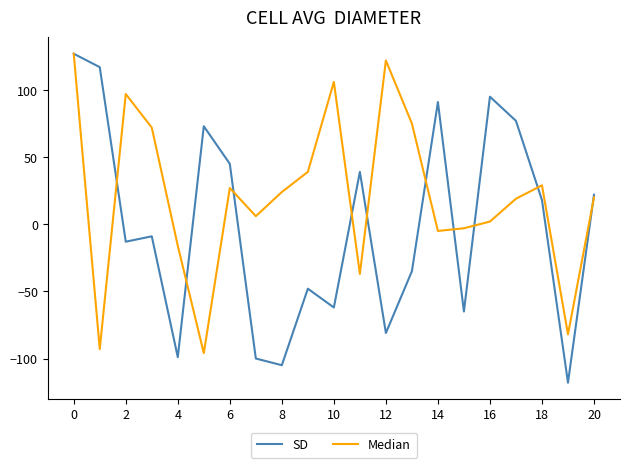

What are all the series names shown in the legend?

SD, Median